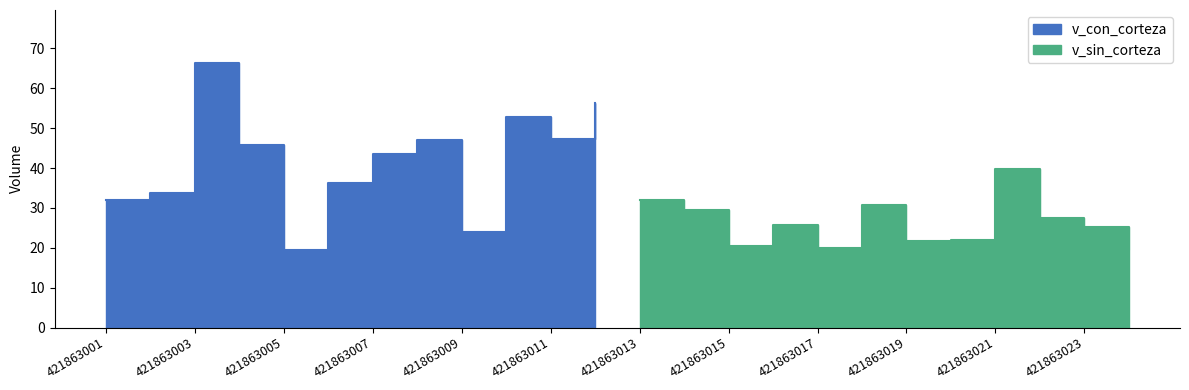

True or false: v_con_corteza has a value of 12.3 at 421863007.

False